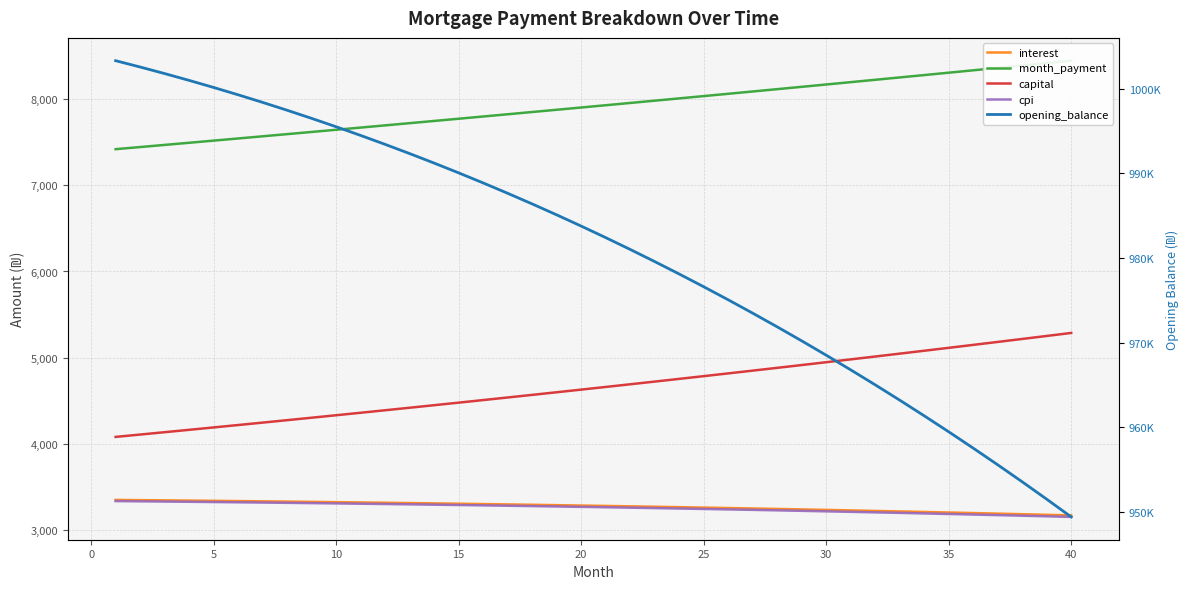

What are all the series names shown in the legend?

interest, month_payment, capital, cpi, opening_balance